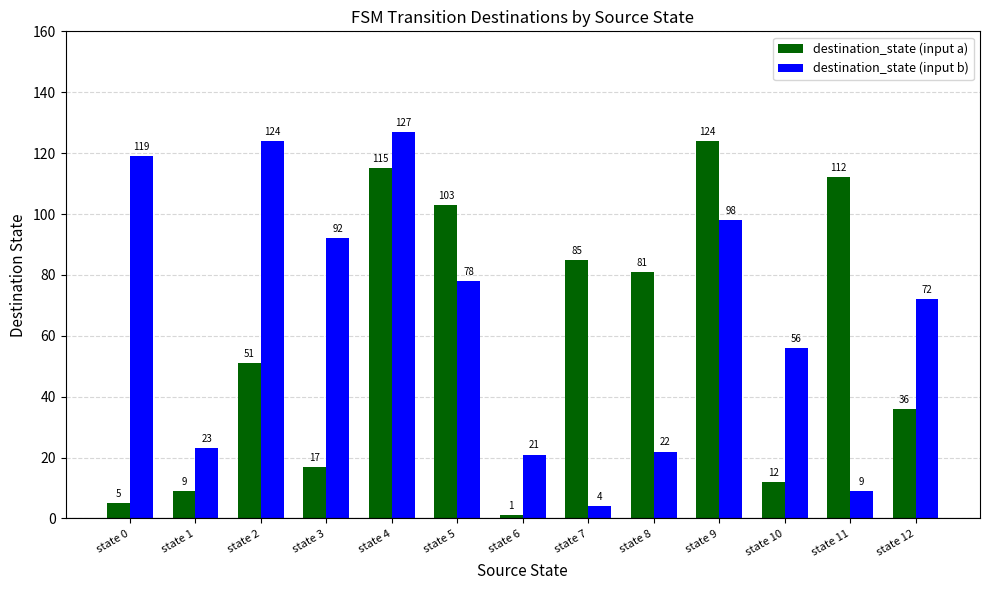

What is the value of the destination_state (input a) bar at the 9th from the left?

81